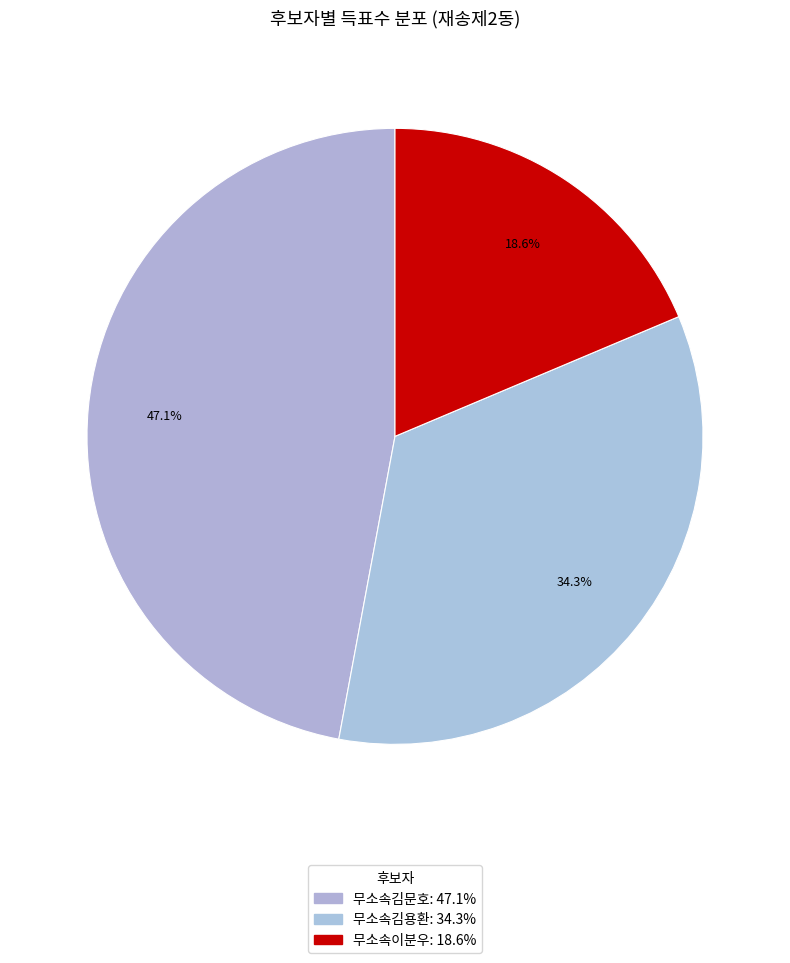

How many segments does this pie chart have?

3